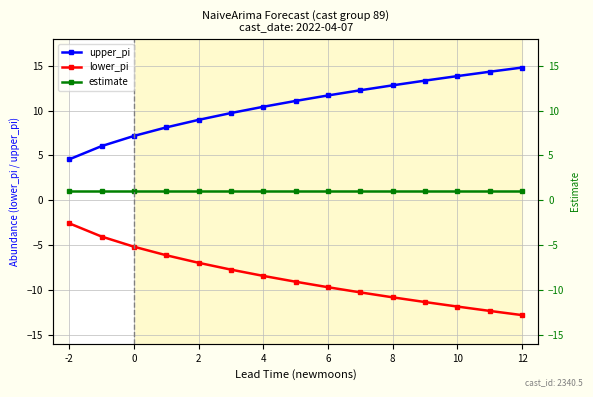

How many lines are shown in the chart?

3